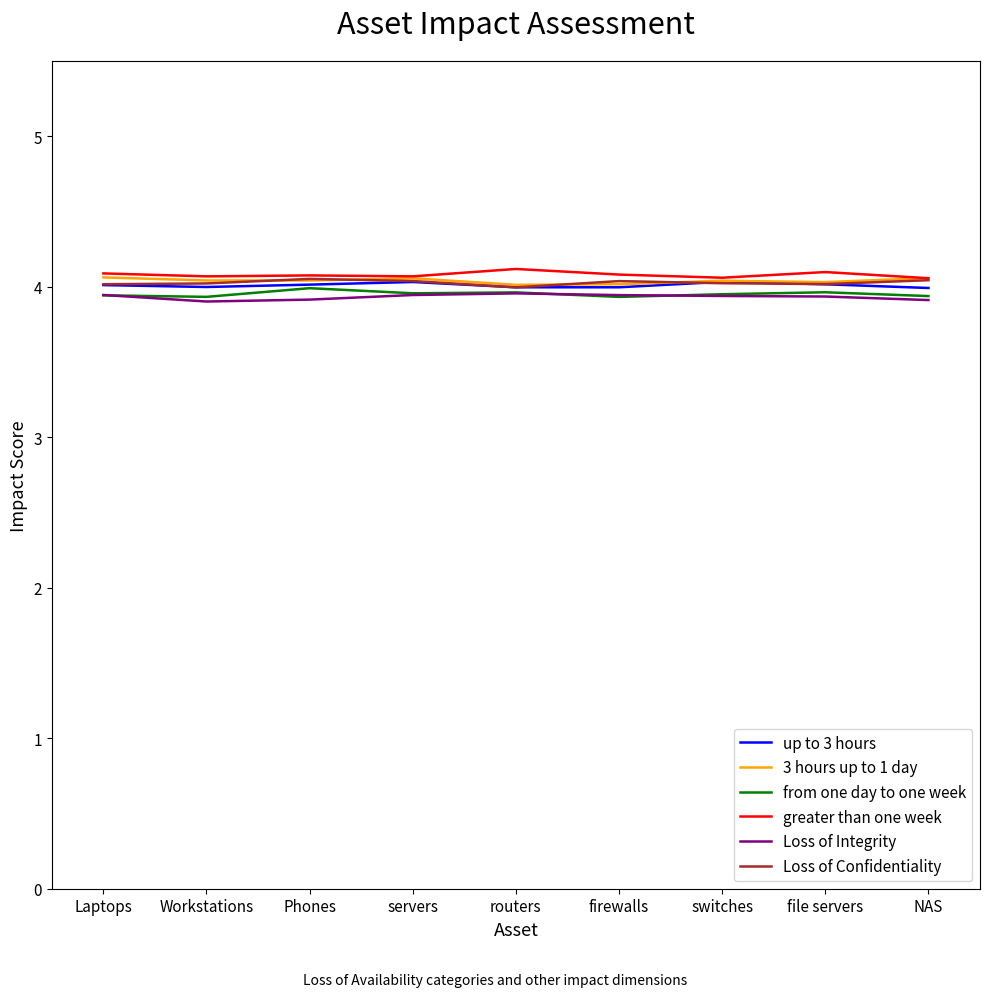

What is the sum of all Loss of Confidentiality values?

36.2